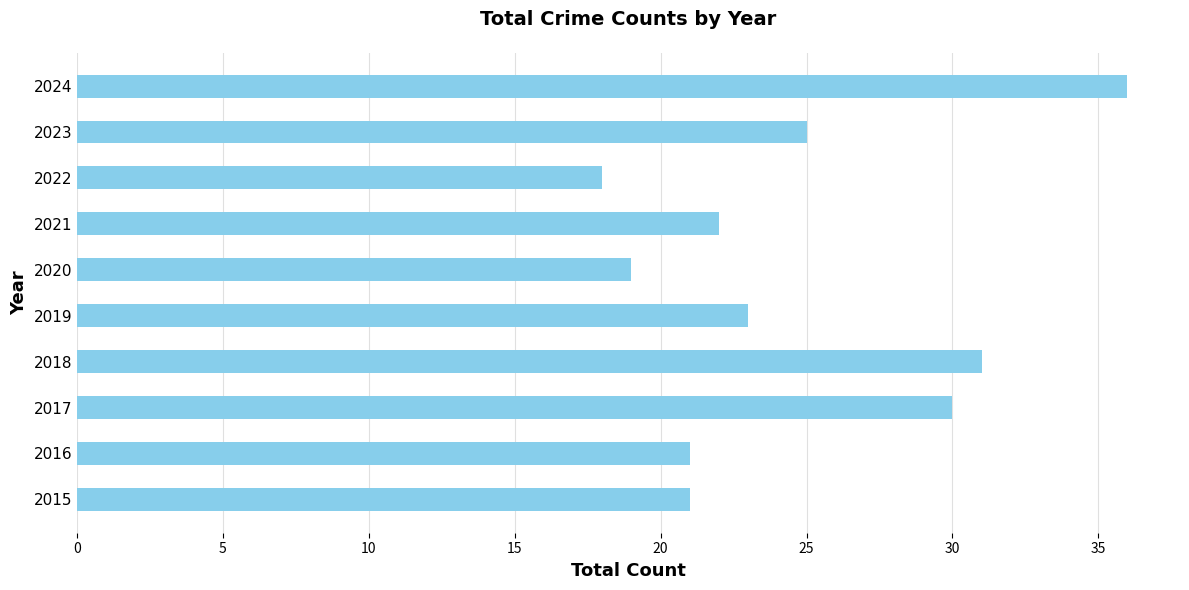

Reading bottom to top, list all the values displayed in this chart.

2015=21	2016=21	2017=30	2018=31	2019=23	2020=19	2021=22	2022=18	2023=25	2024=36